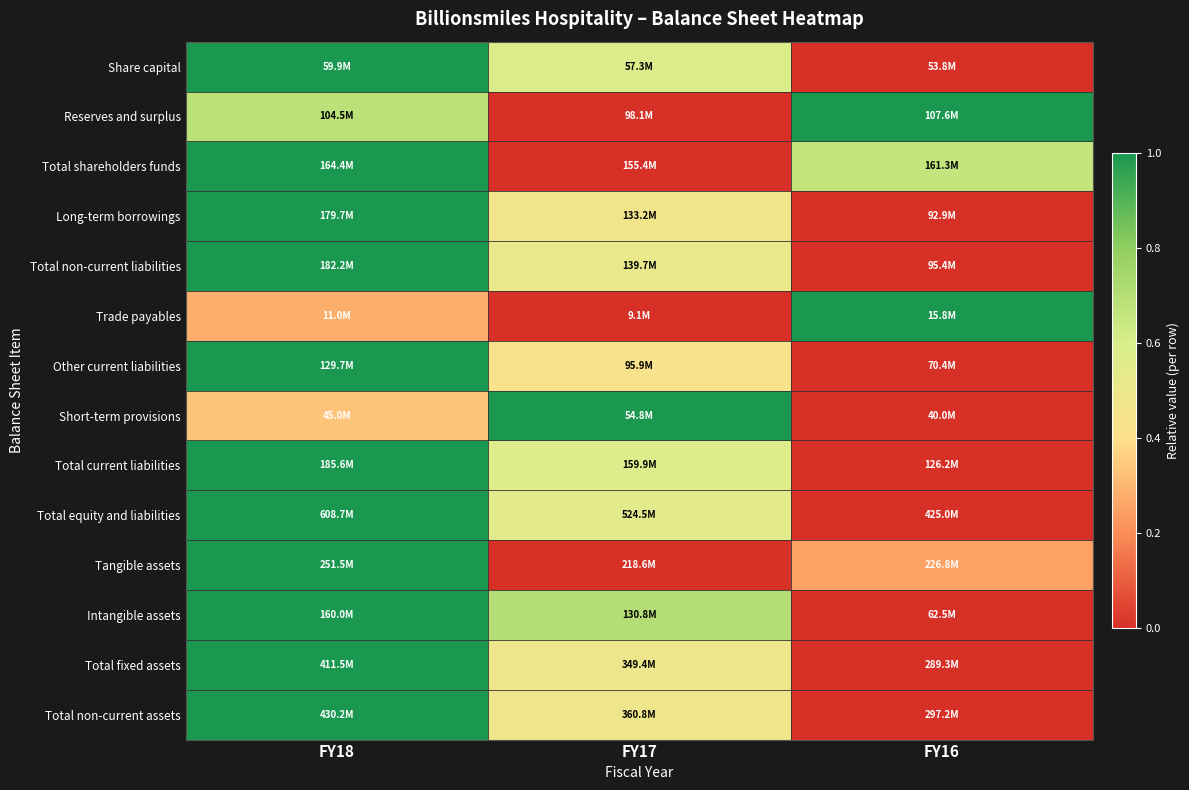

Which label corresponds to the largest value in the chart?

FY18